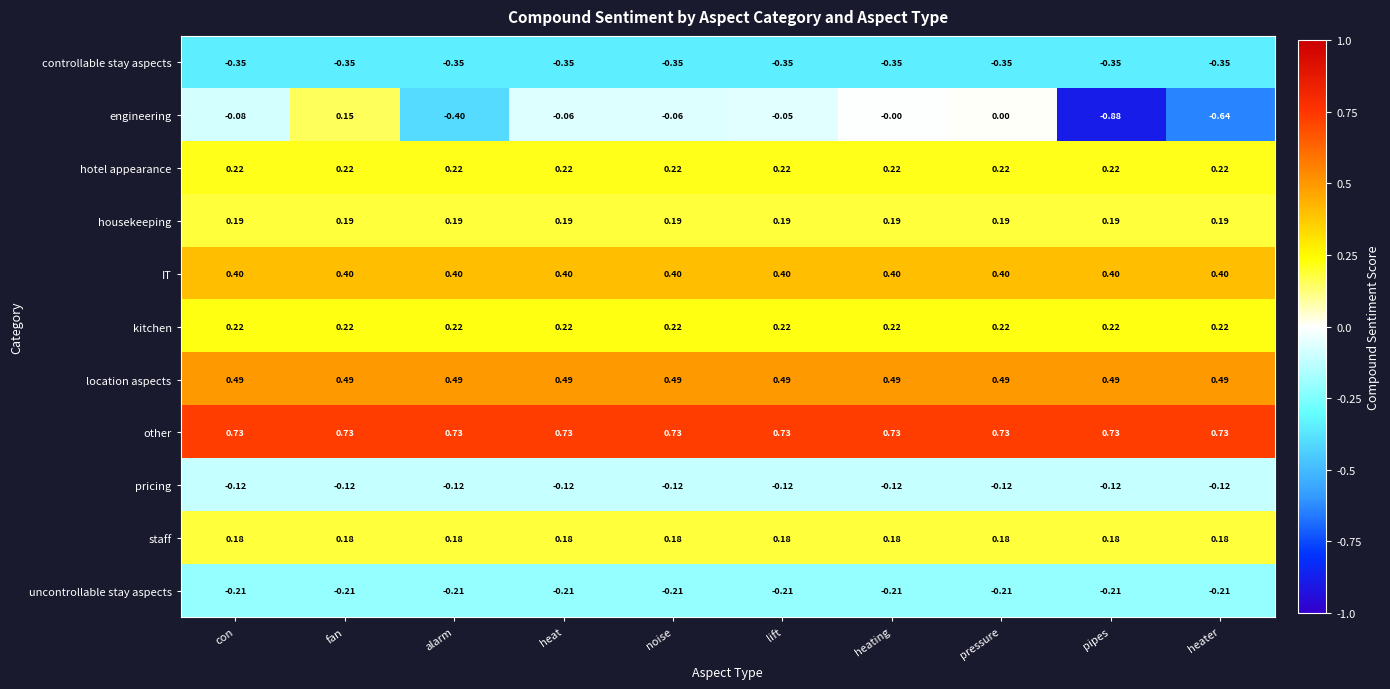

Which series has the largest range (max minus min)?

engineering